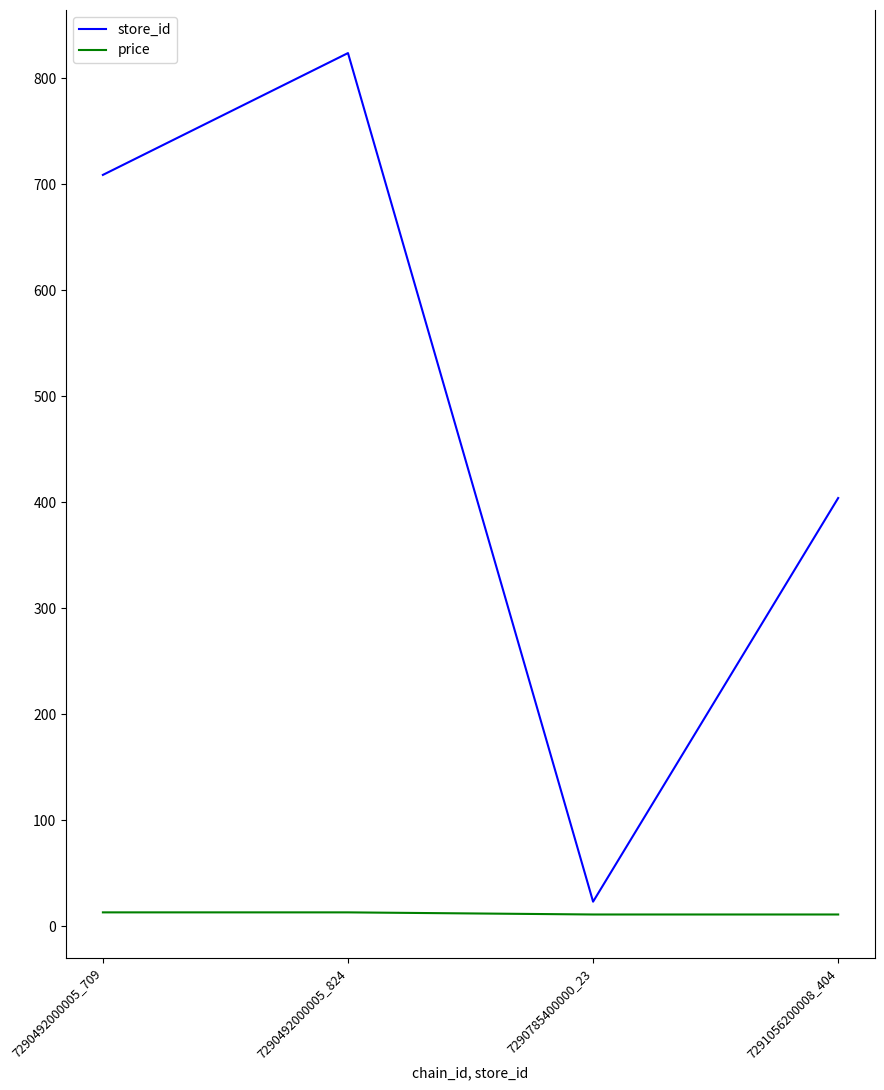

At which label is store_id closest to 423?

7291056200008_404